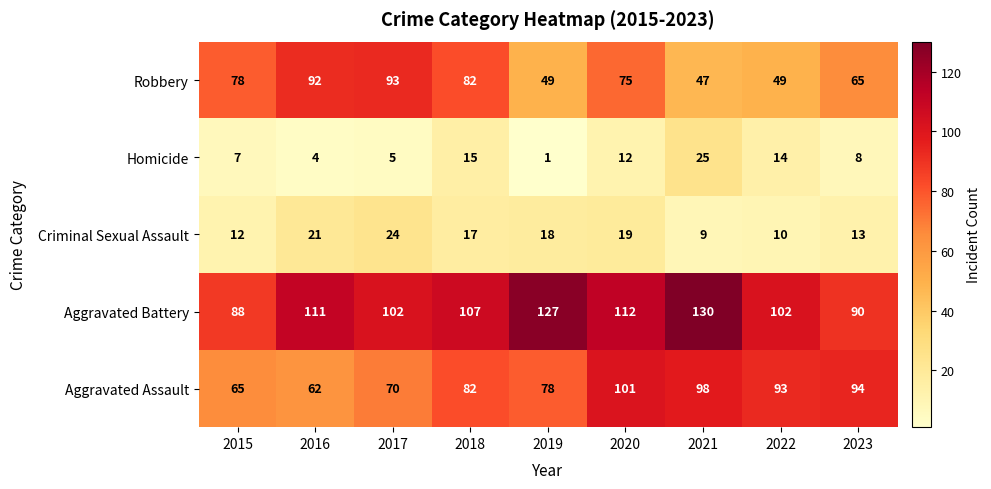

The Robbery series shows 78 at 2015. True or false?

True